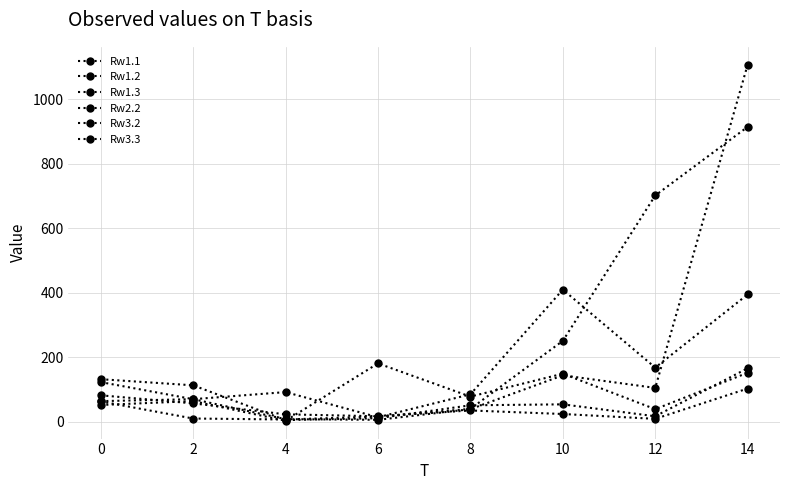

Which has a higher value, 8 or 10?

10